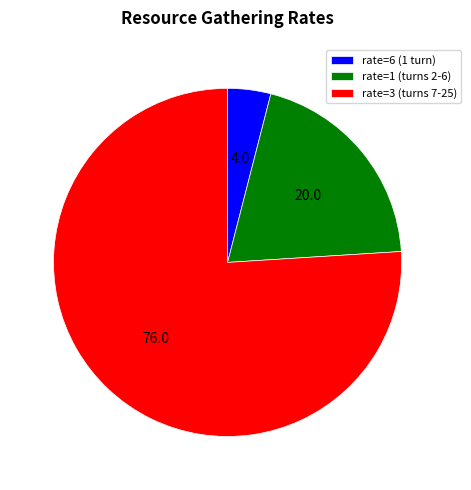

Rank the categories by value from highest to lowest.

rate=3 (turns 7-25), rate=1 (turns 2-6), rate=6 (1 turn)